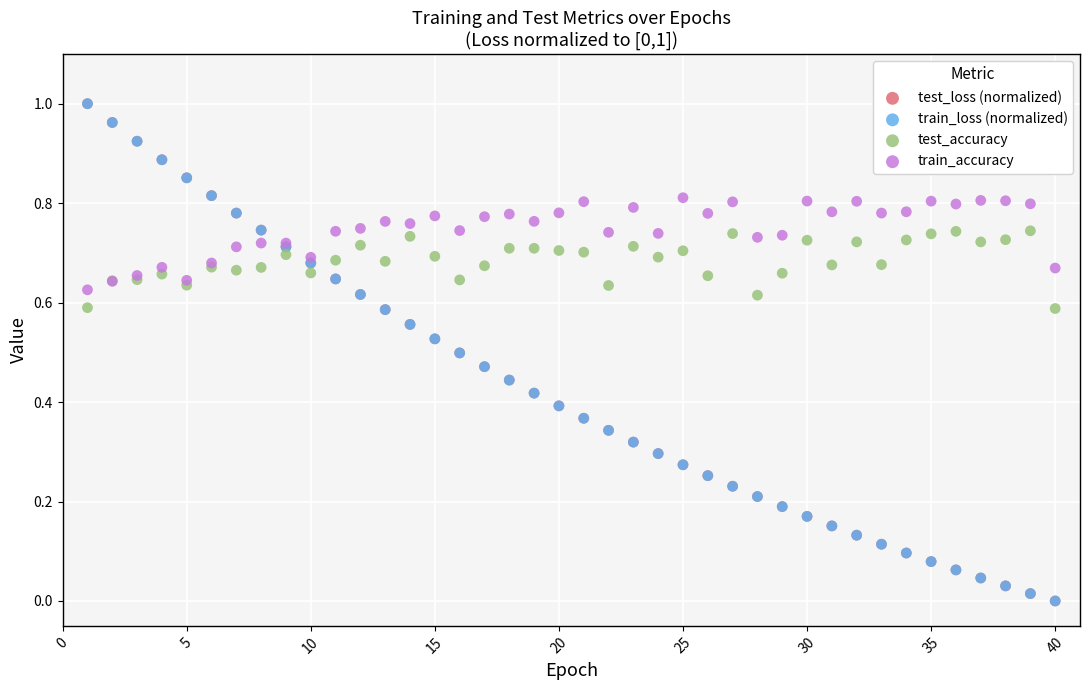

What are all the series names shown in the legend?

test_loss (normalized), train_loss (normalized), test_accuracy, train_accuracy